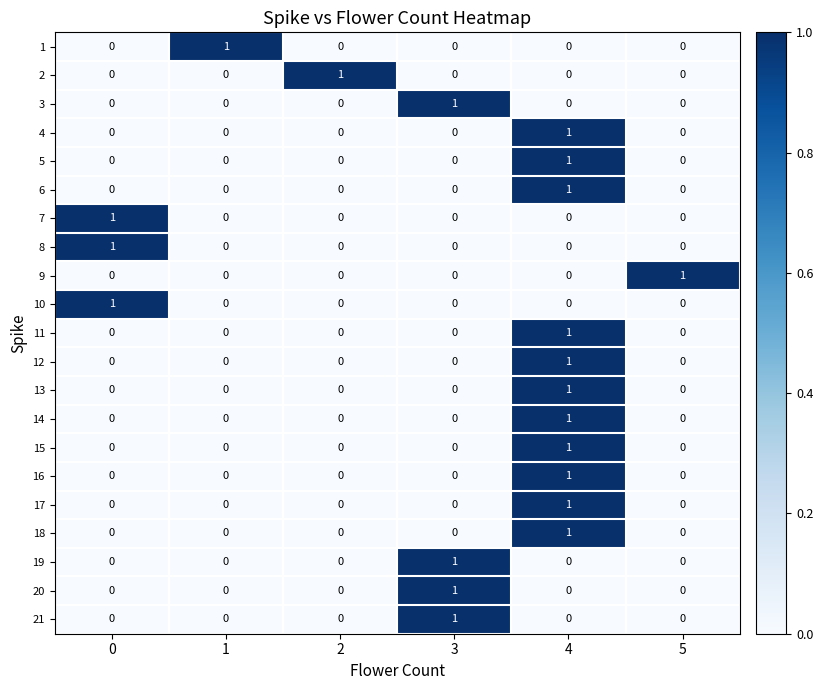

At how many categories does at least one series exceed 0?

6